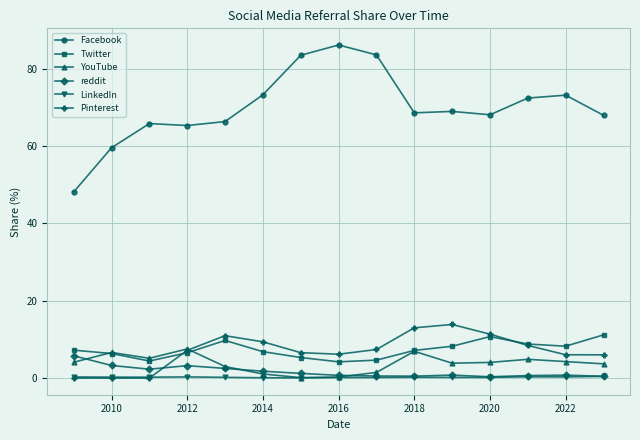

True or false: Pinterest has more than 0 points higher than both neighbors.

True